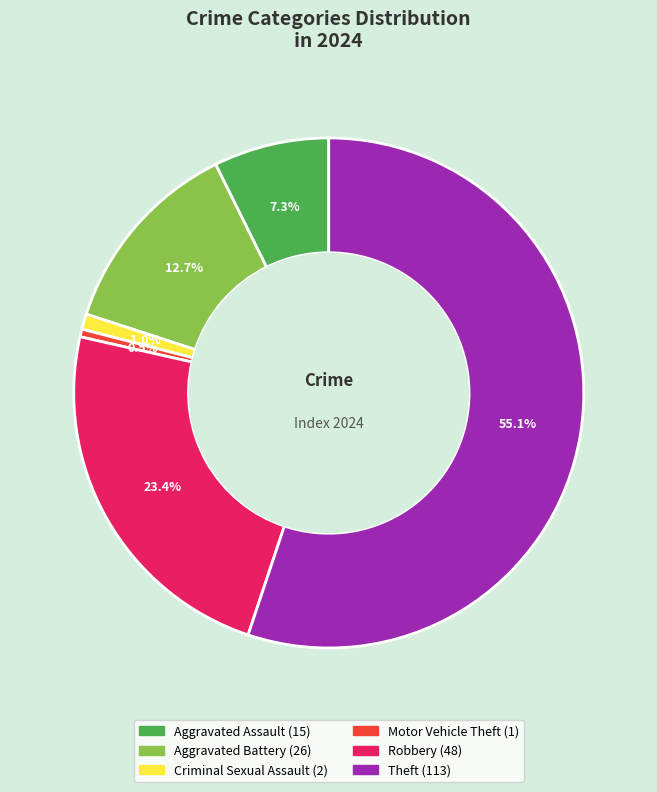

Count the number of slices in the pie.

6